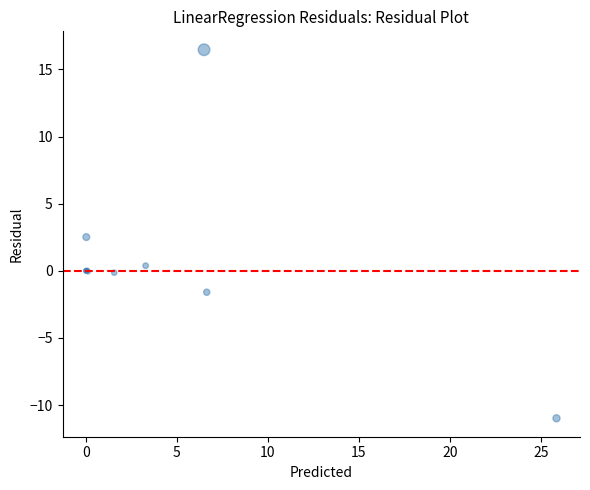

What Y value in the scatter plot is closest to 2?

2.5